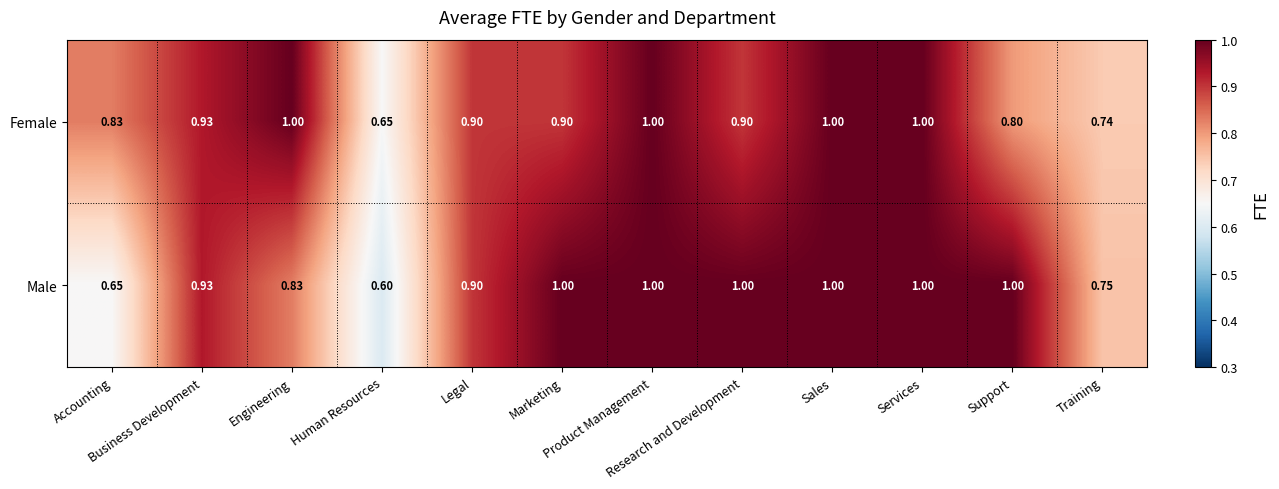

Which series has the largest total across all categories?

Male